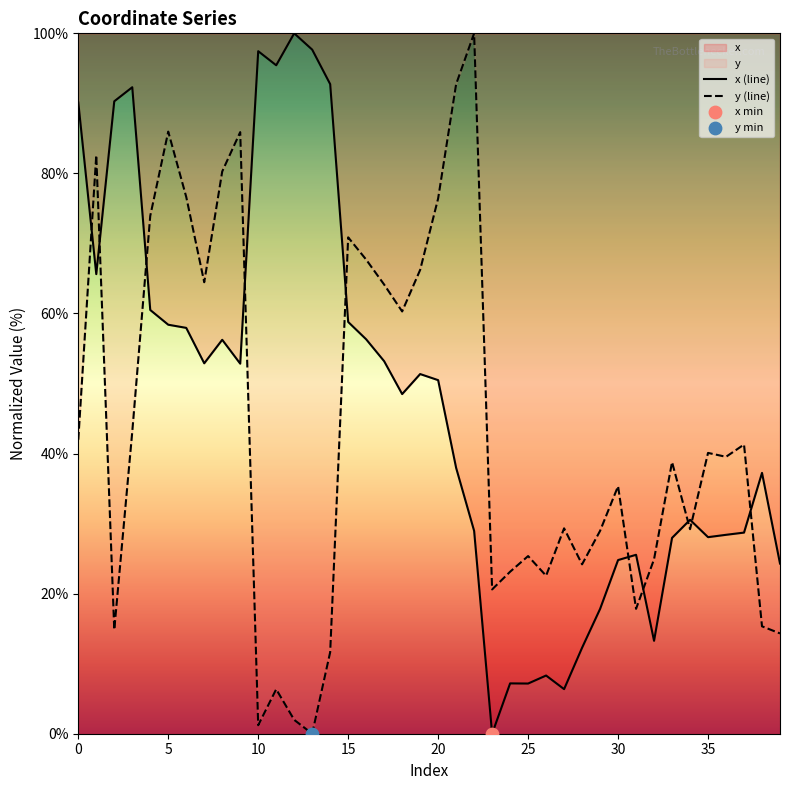

What are all the series names shown in the legend?

x (line), y (line)